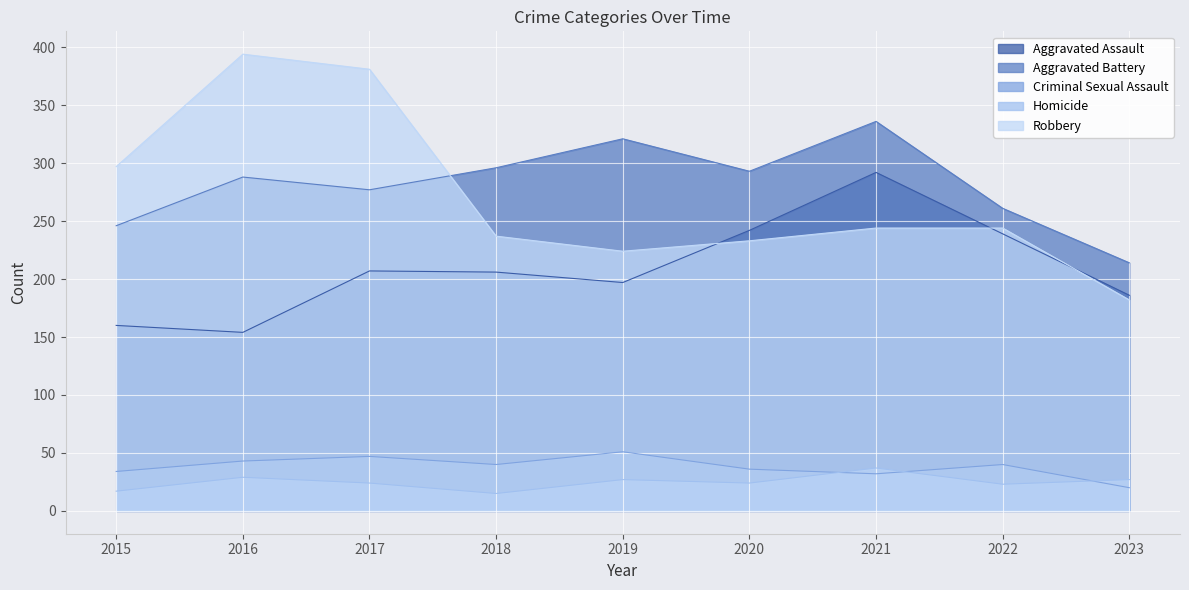

What are all the series names shown in the legend?

Aggravated Assault, Aggravated Battery, Criminal Sexual Assault, Homicide, Robbery